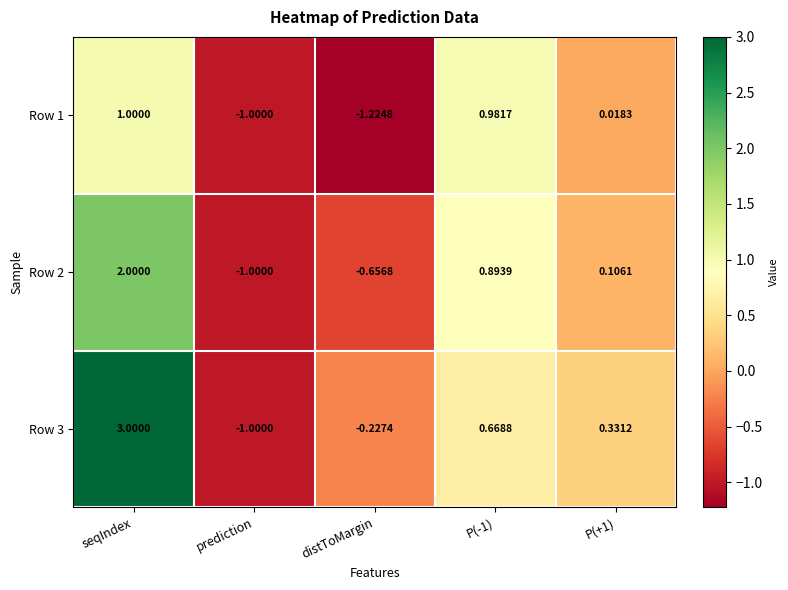

Is the value of Row 1 at P(-1) greater than the value of Row 3 at P(+1)?

Yes